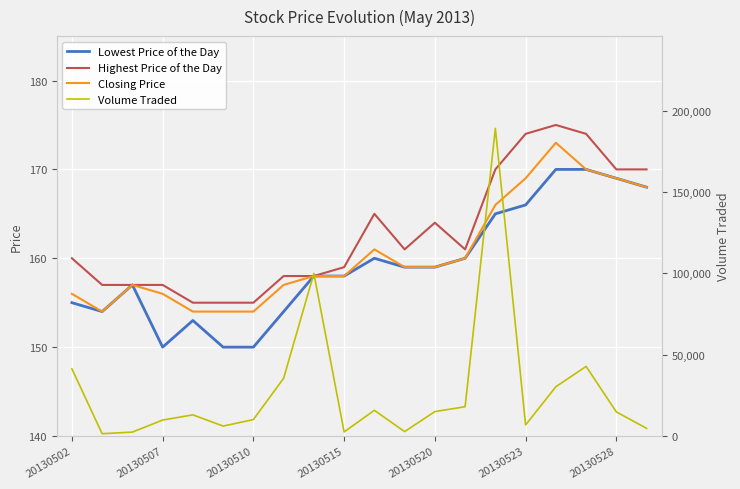

Is this an area chart (filled region under the line)?

No